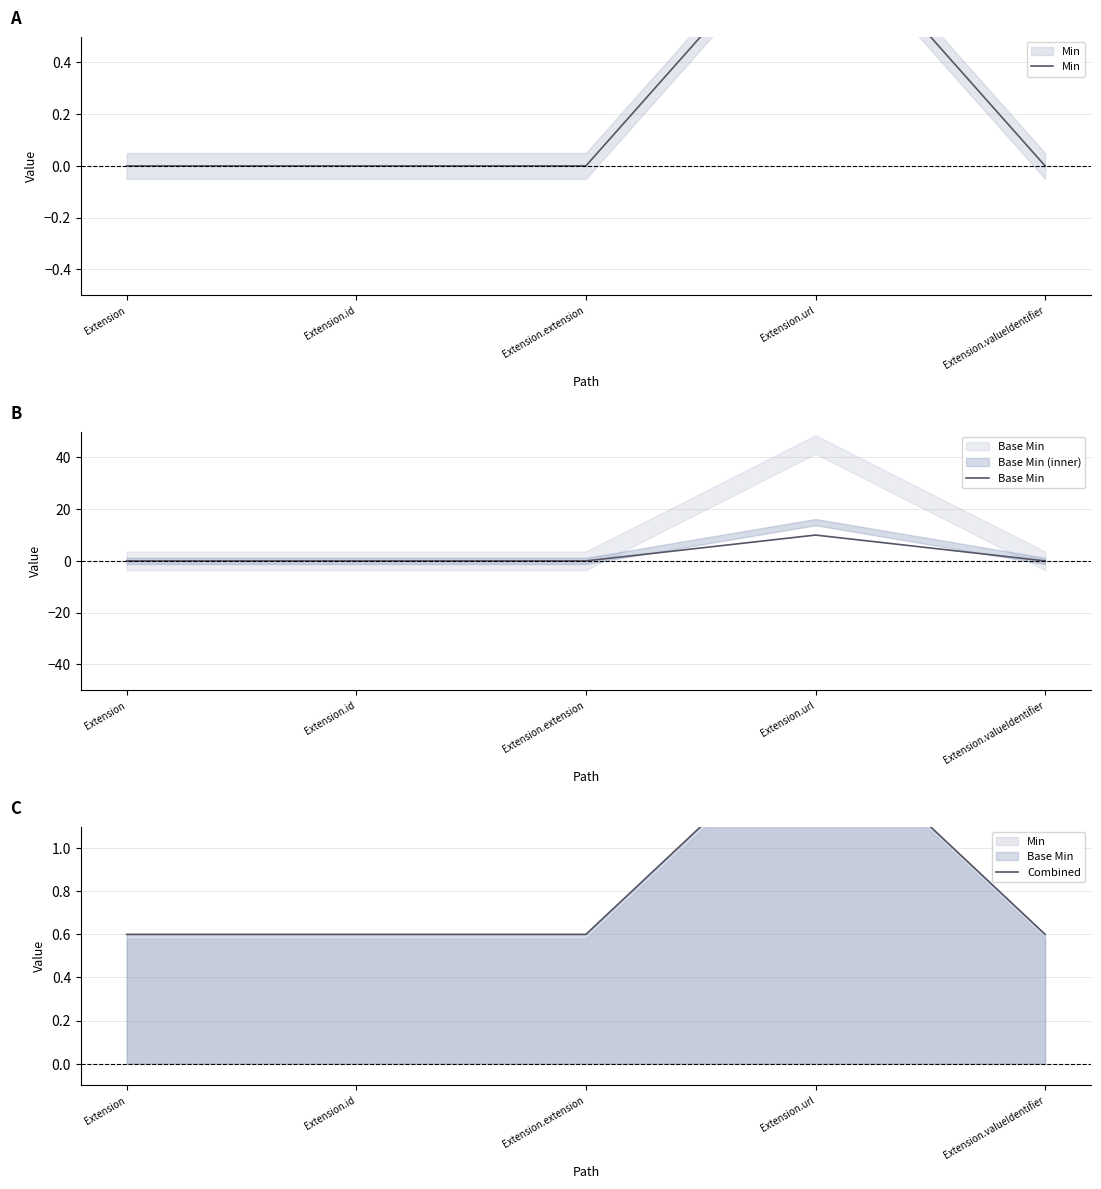

At Extension.url, list the series in order from smallest to largest.

Min, Combined, Base Min